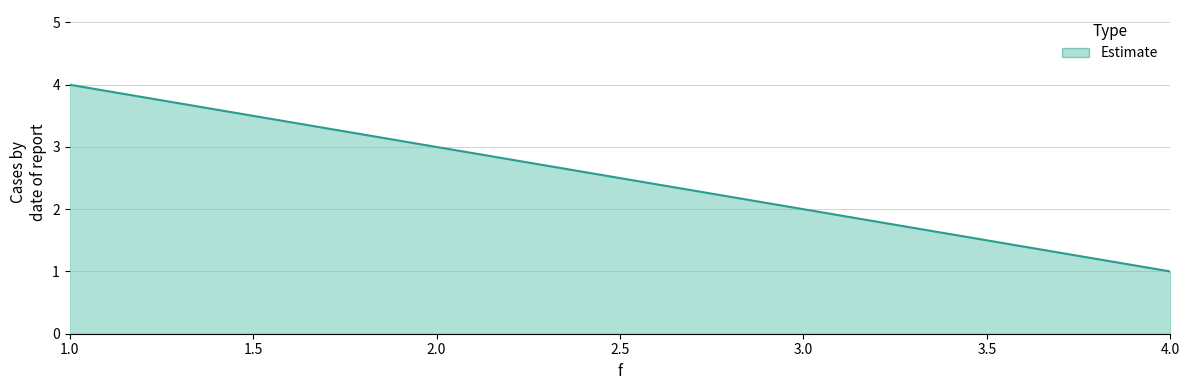

Between 1.0 and 2.0, which is larger?

1.0